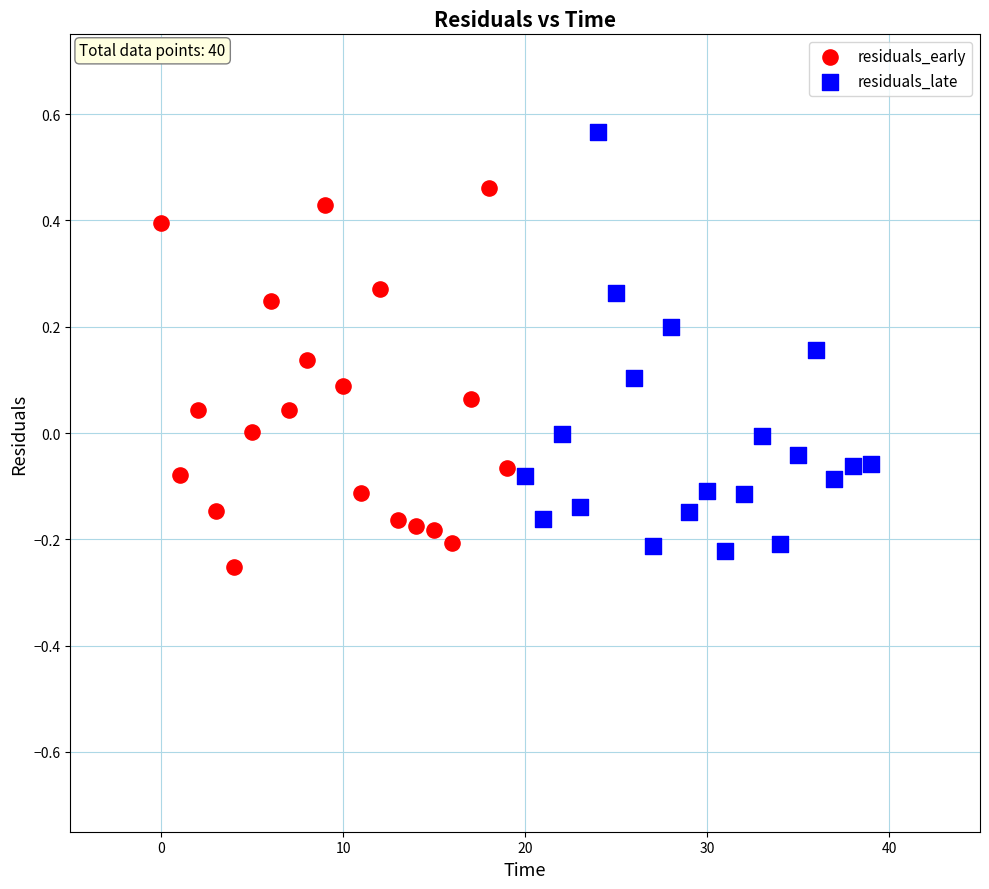

What are all the series names shown in the legend?

residuals_early, residuals_late